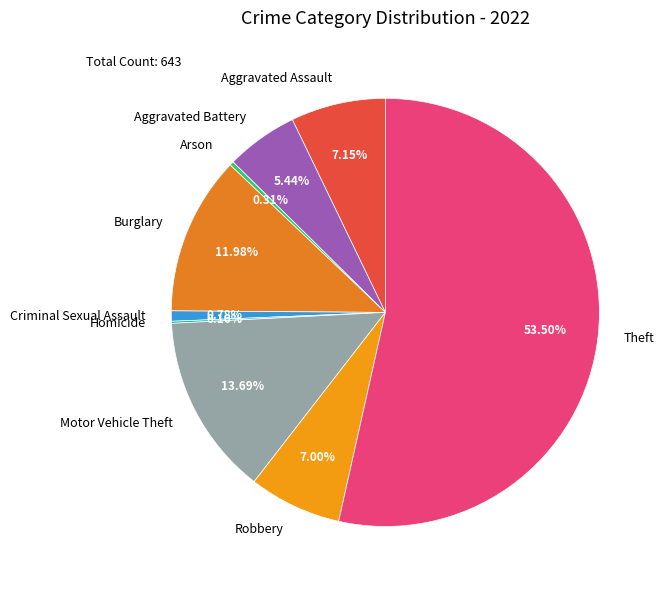

What is the largest slice in the pie chart?

Theft